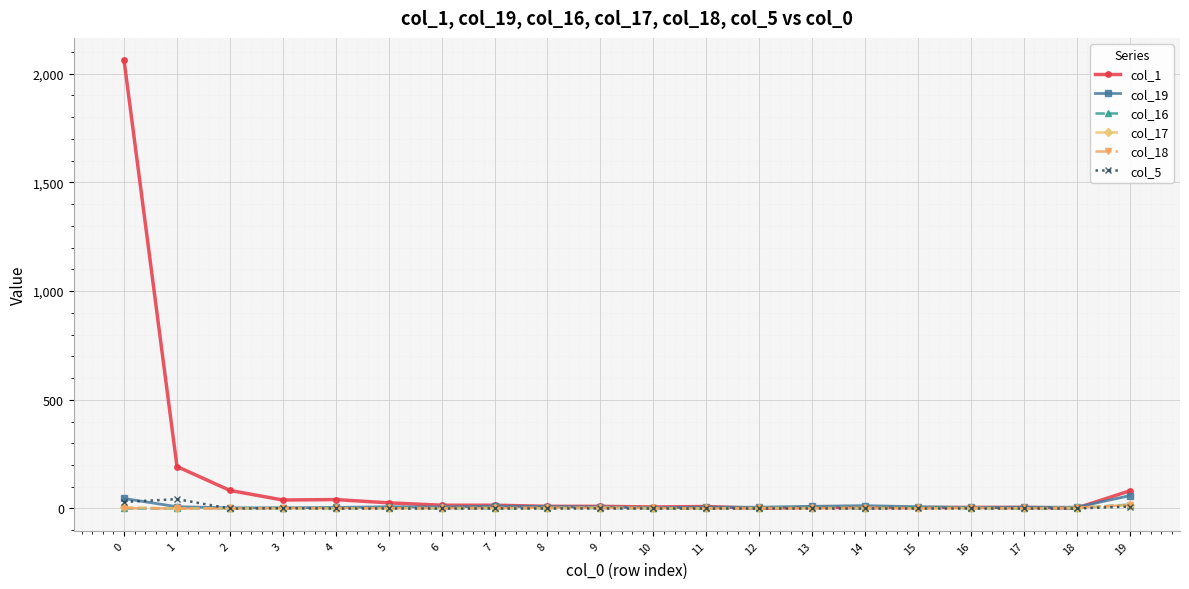

What is the sum of all col_5 values?

83